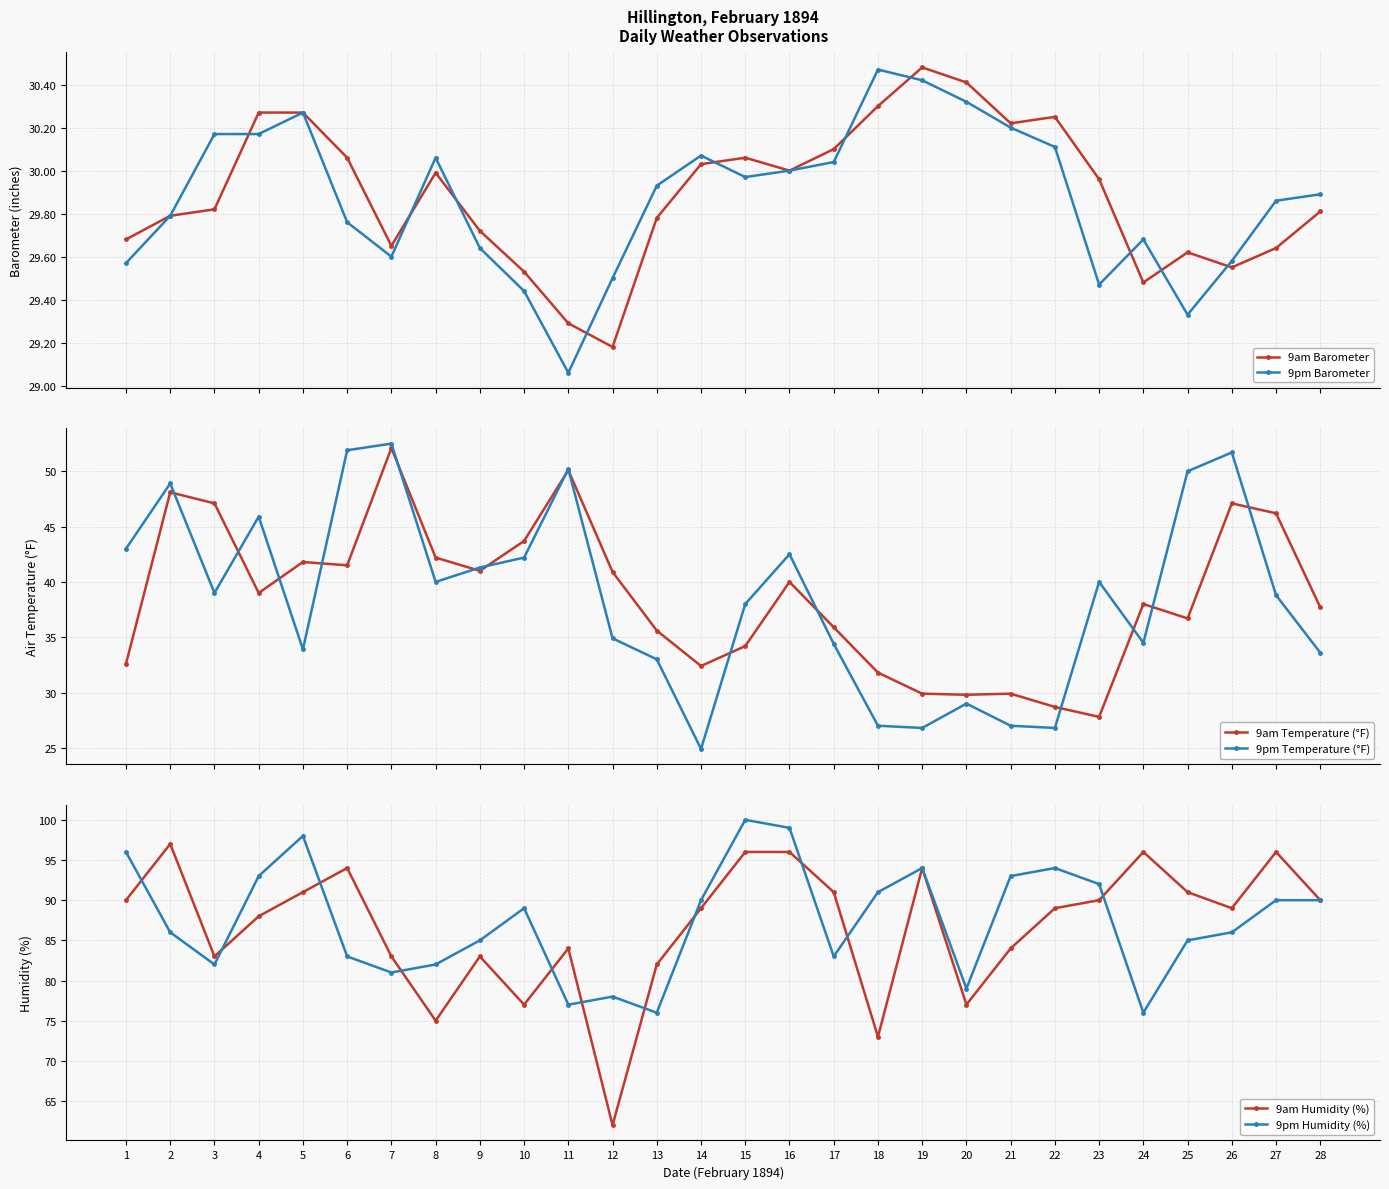

Between which two adjacent categories do 9am Temperature (°F) and 9am Barometer first intersect?

18 and 19